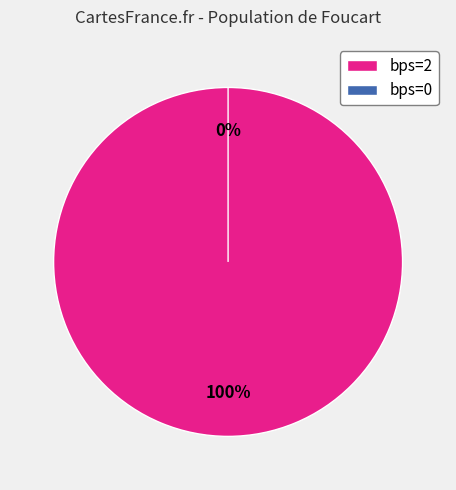

What percentage do 2 and 0 together represent?

100.0%